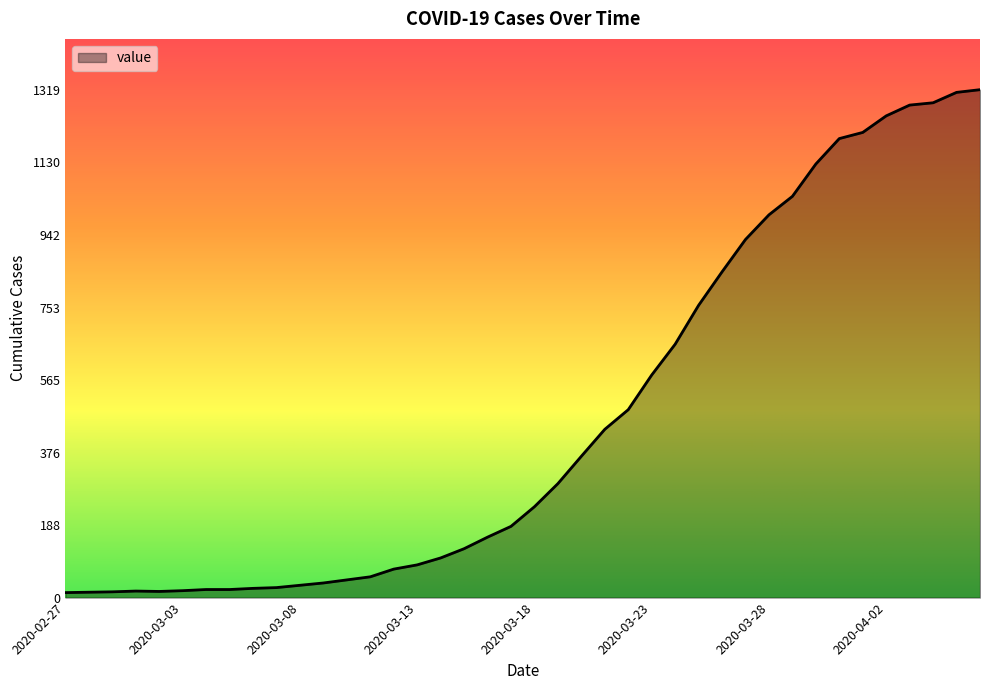

What is the greatest value displayed?

1319